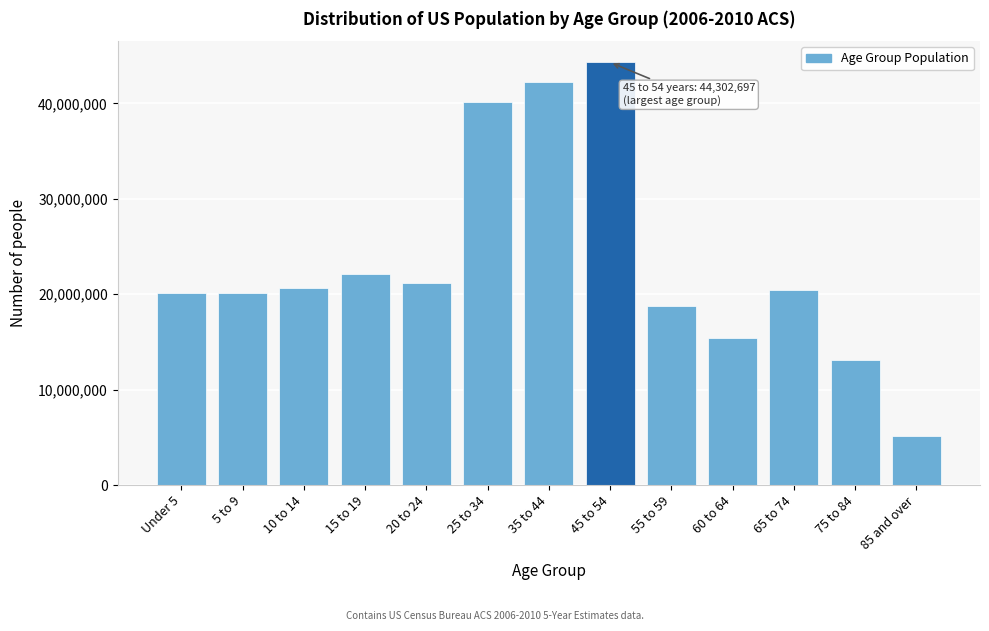

What is the approximate value at 5 to 9, to the nearest 10?

20116650